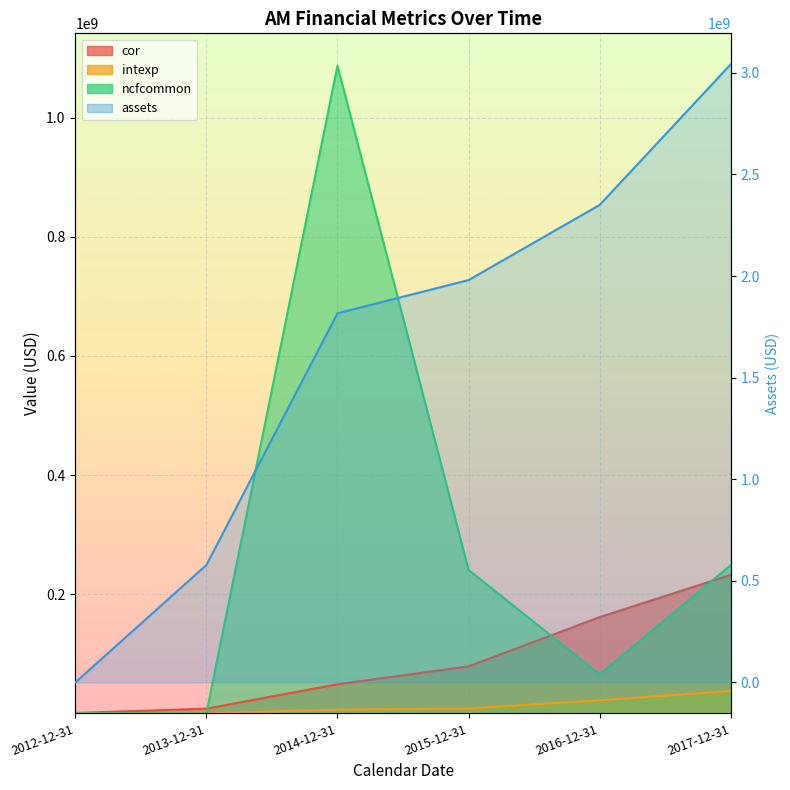

At which category is the sum across all series the highest?

2017-12-31